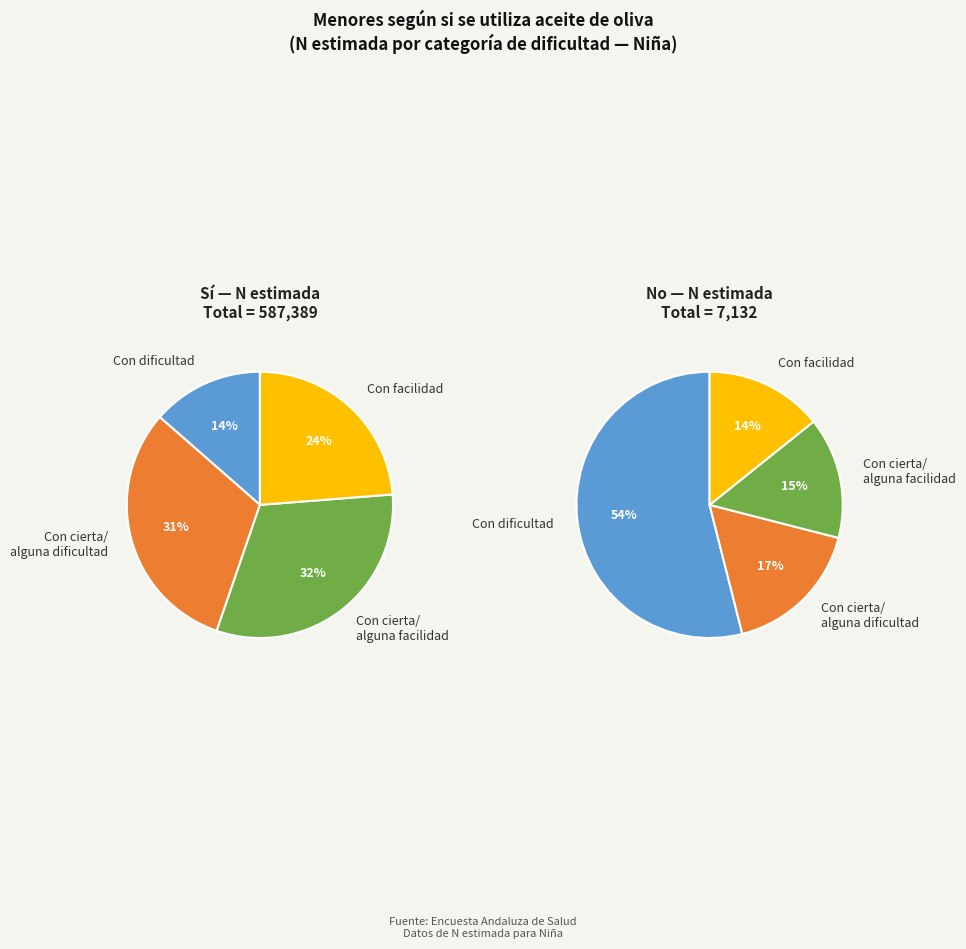

How much of the chart is everything except Con dificultad?

86.4%